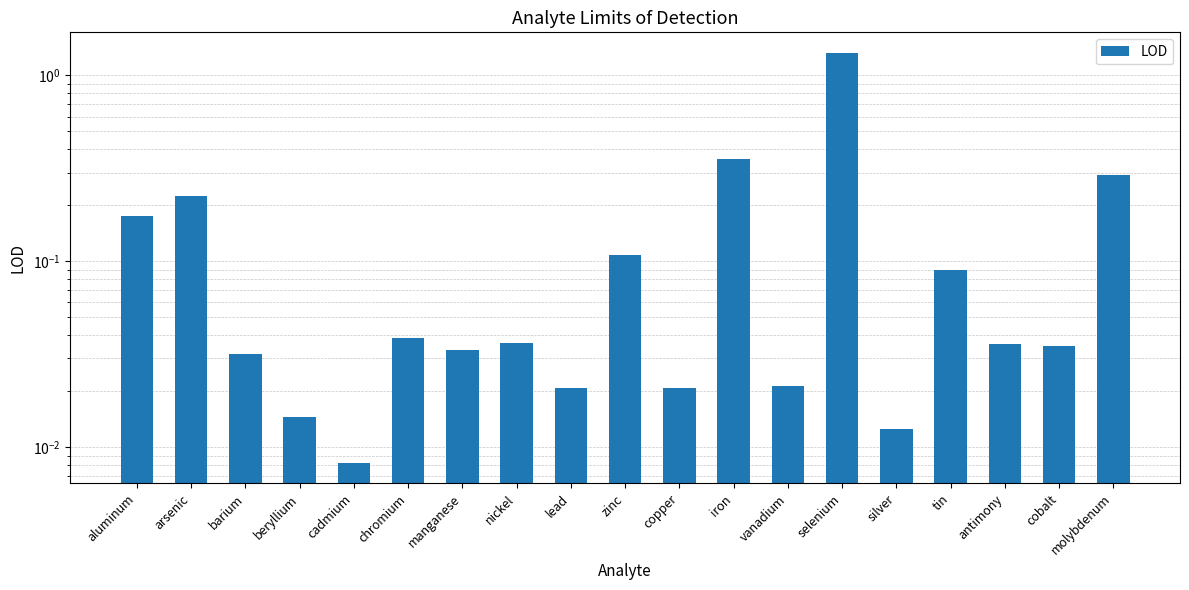

Is it true that the value at nickel is 0.0?

True